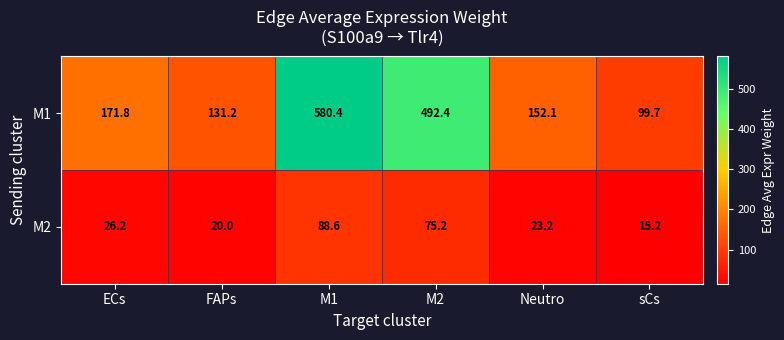

Which series has the widest spread of values?

M1